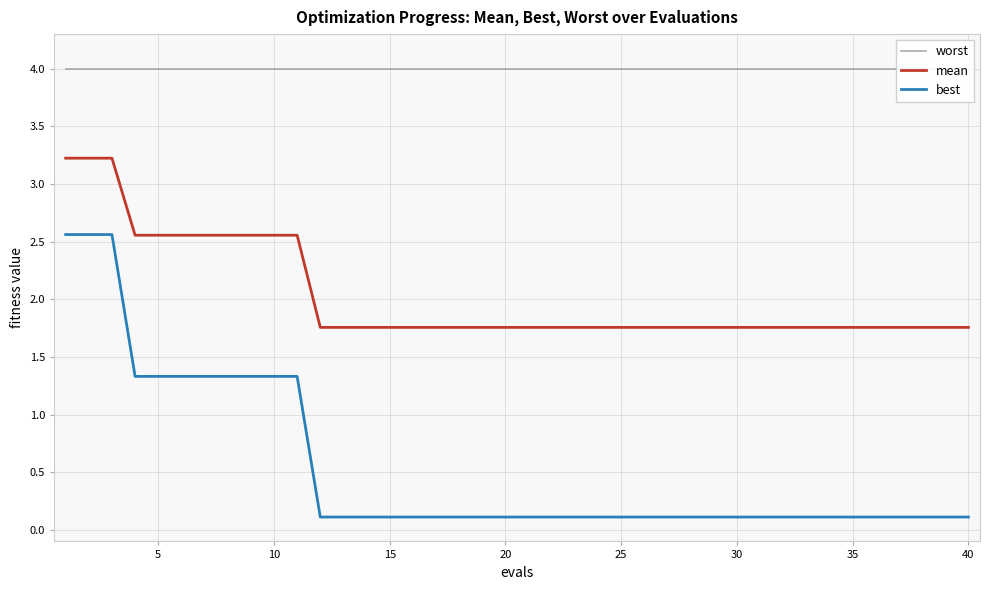

True or false: mean and best cross at least once.

False